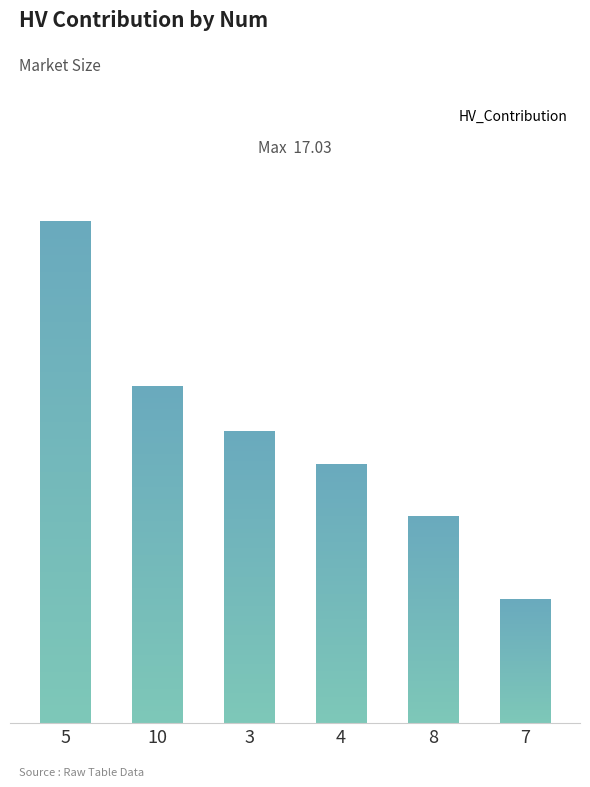

What is the approximate value at 5?

17.0